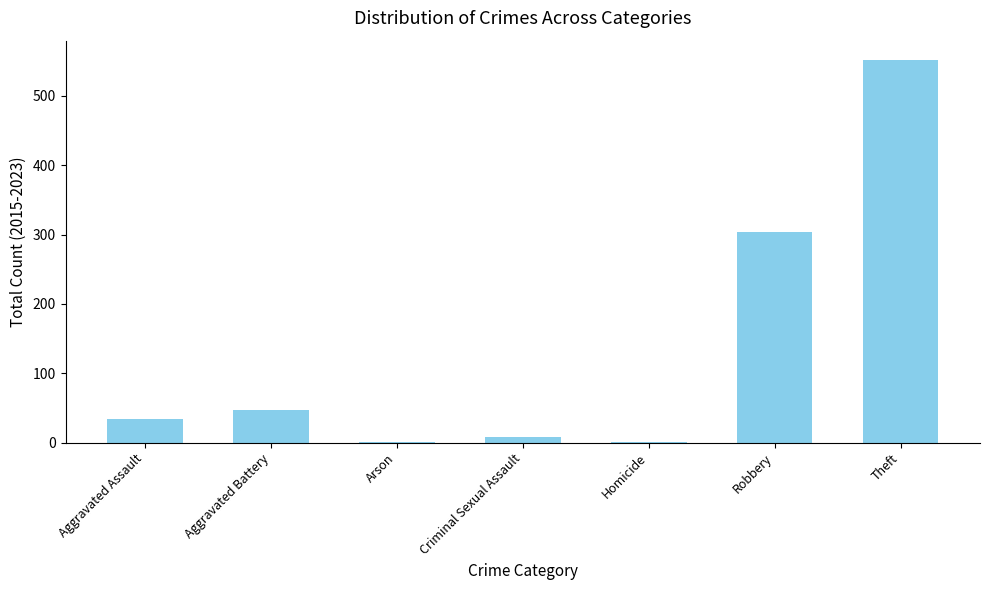

Reading left to right, list all the values displayed in this chart.

Aggravated Assault=34	Aggravated Battery=47	Arson=1	Criminal Sexual Assault=8	Homicide=1	Robbery=304	Theft=552